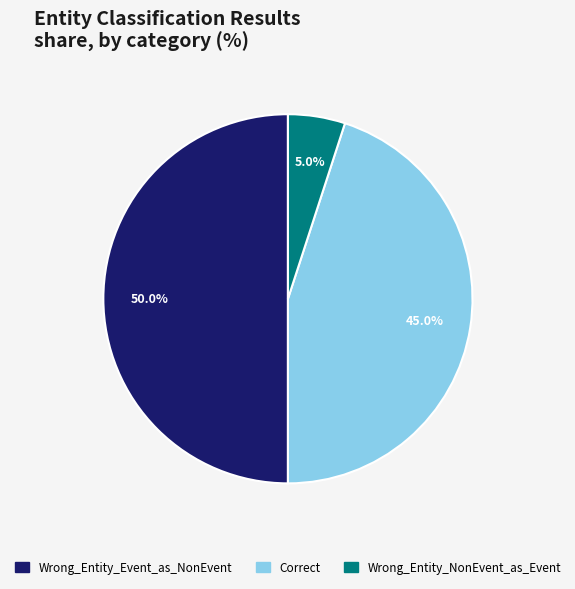

Is it true that Correct is 59% of the pie?

False